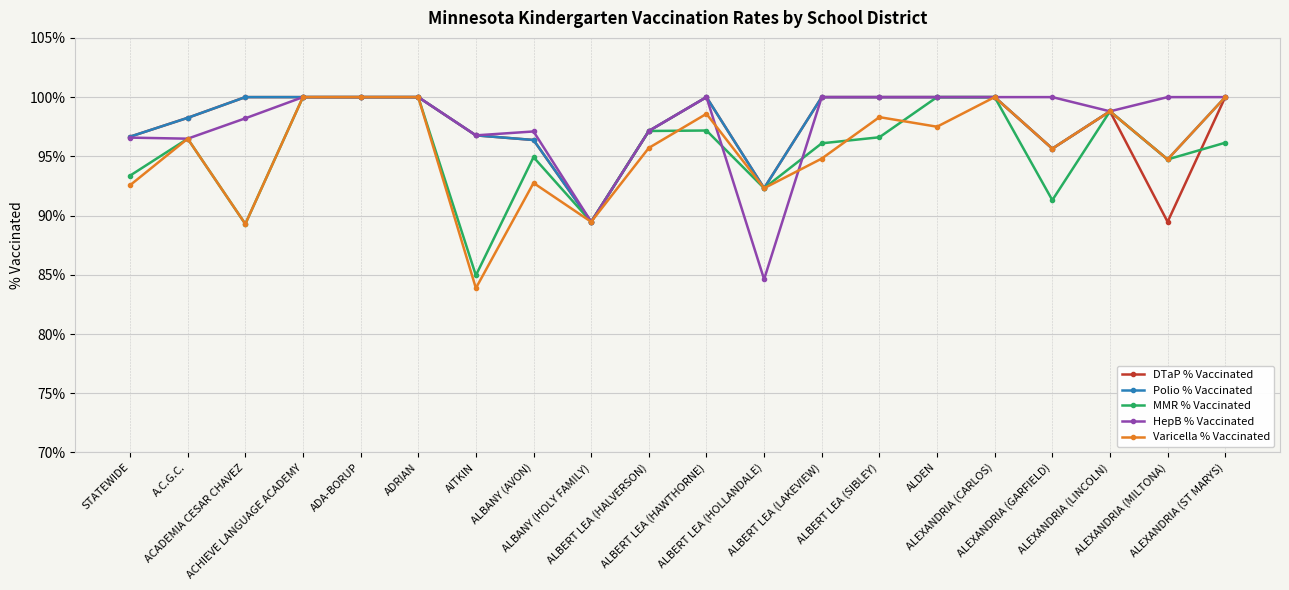

What are all the series names shown in the legend?

DTaP % Vaccinated, Polio % Vaccinated, MMR % Vaccinated, HepB % Vaccinated, Varicella % Vaccinated